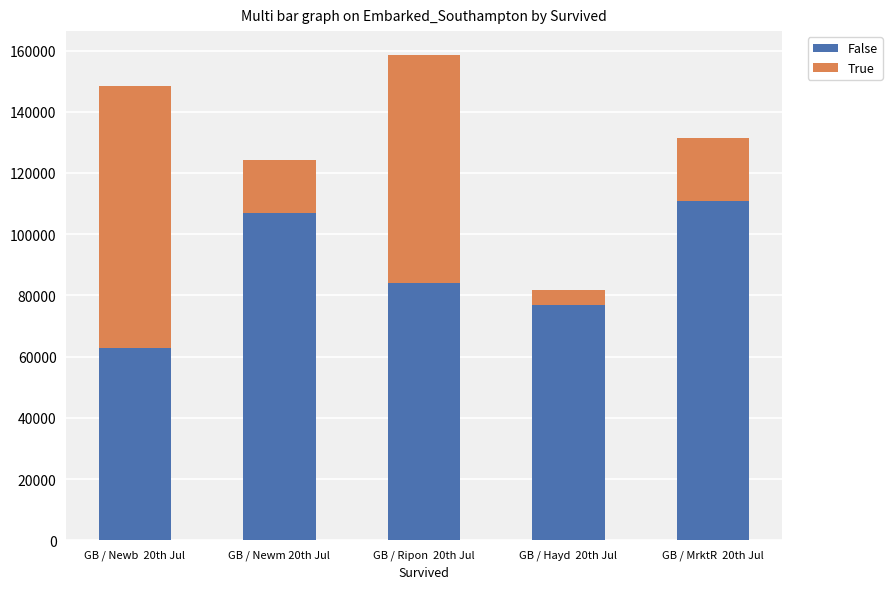

What is the minimum value for False?

62700.3